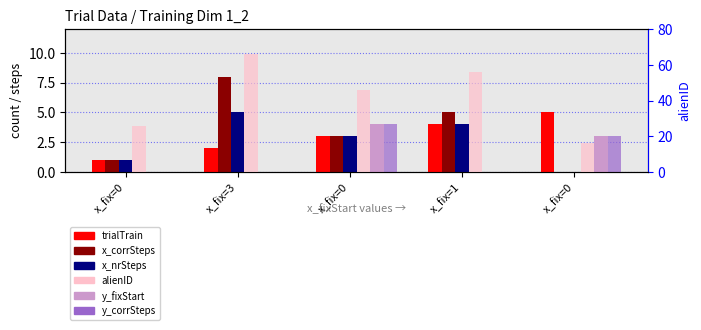

What is the label of the 3rd bar from the left?

x_fix=0